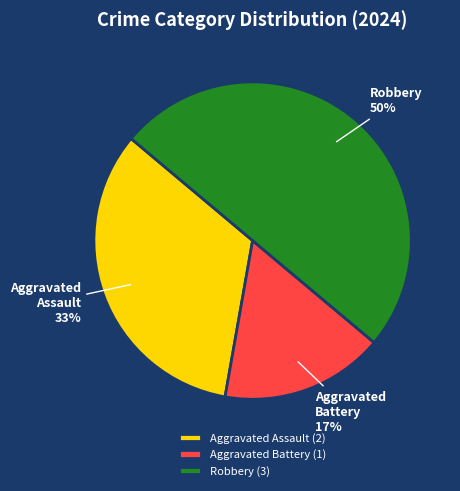

To the nearest percent, what is the difference between the largest and smallest slice percentages?

33%